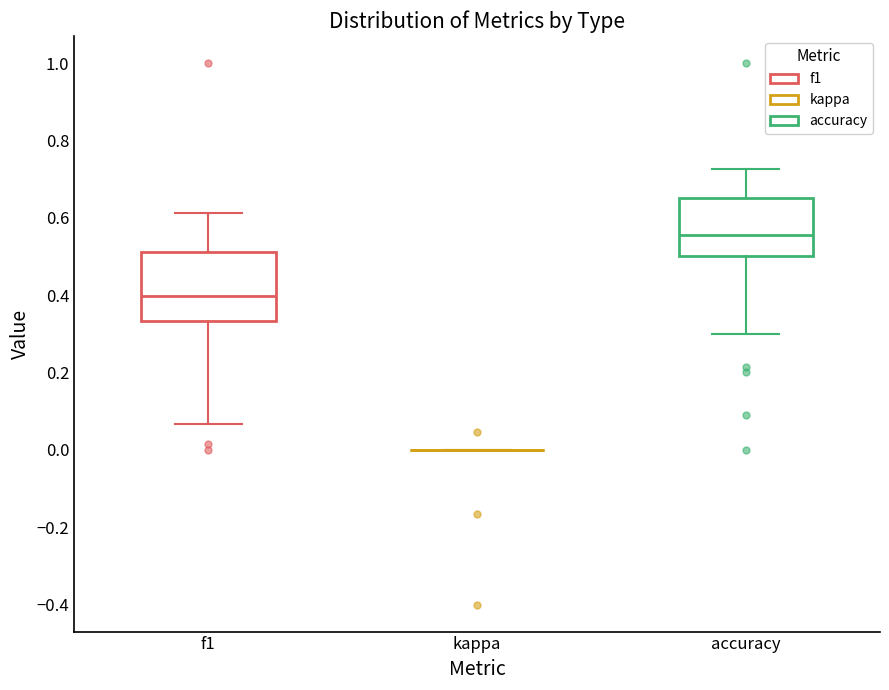

Comparing the boxes themselves (not the whiskers), which one is the tallest?

f1